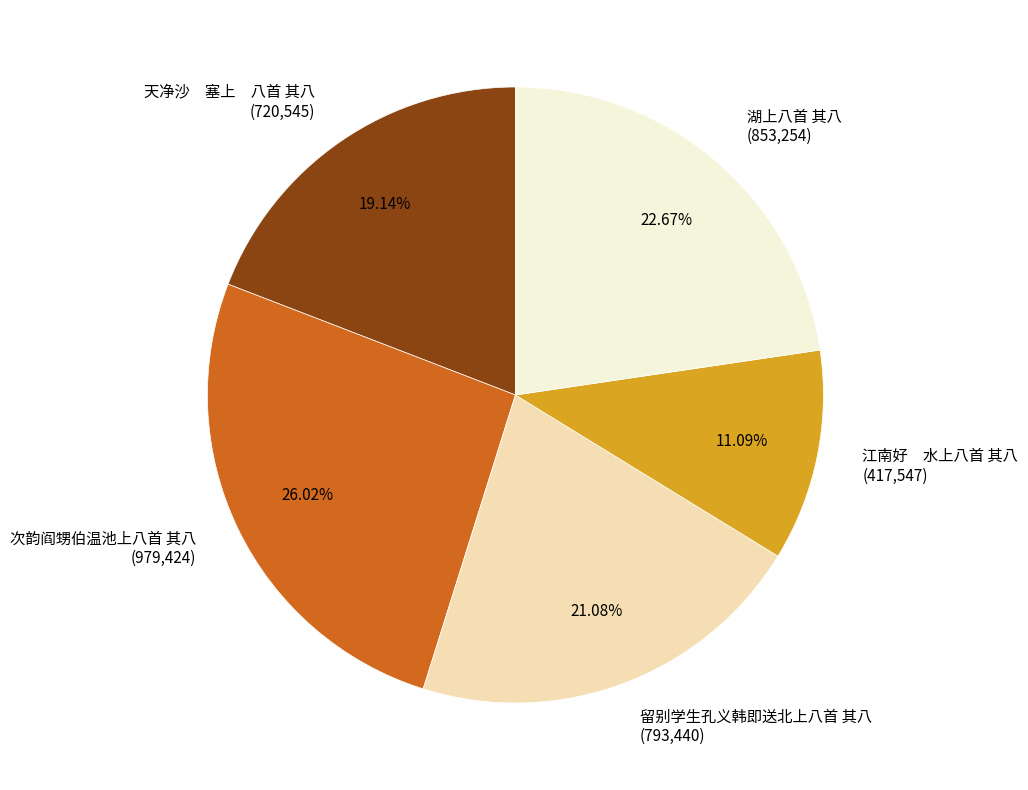

What percentage is the 湖上八首 其八 slice, to the nearest percent?

23%